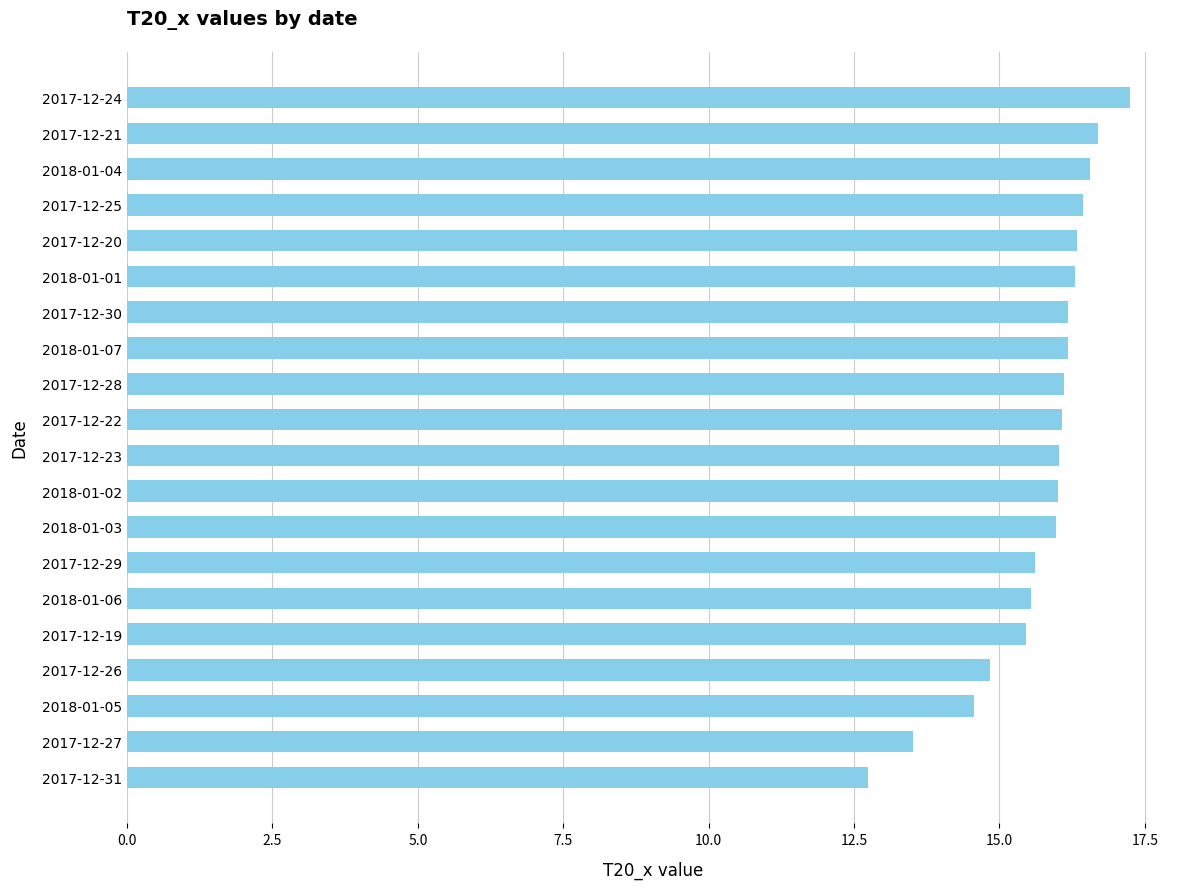

What is the change in value from 2018-01-01 to 2017-12-27?

-2.8